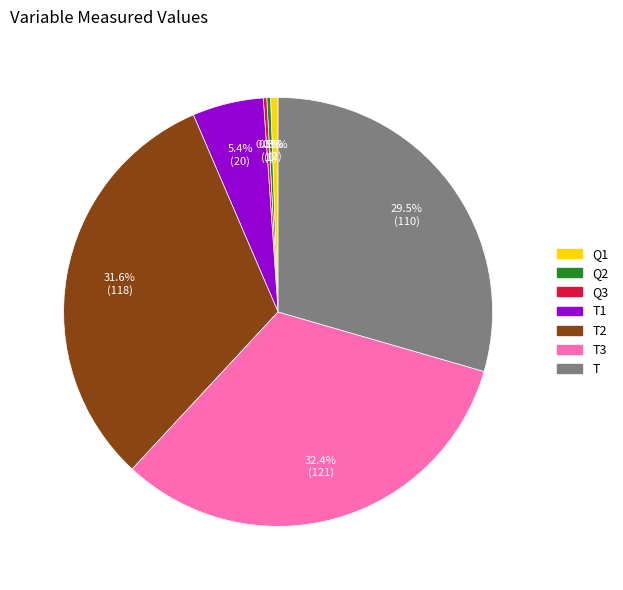

Is there a majority slice in this chart?

No